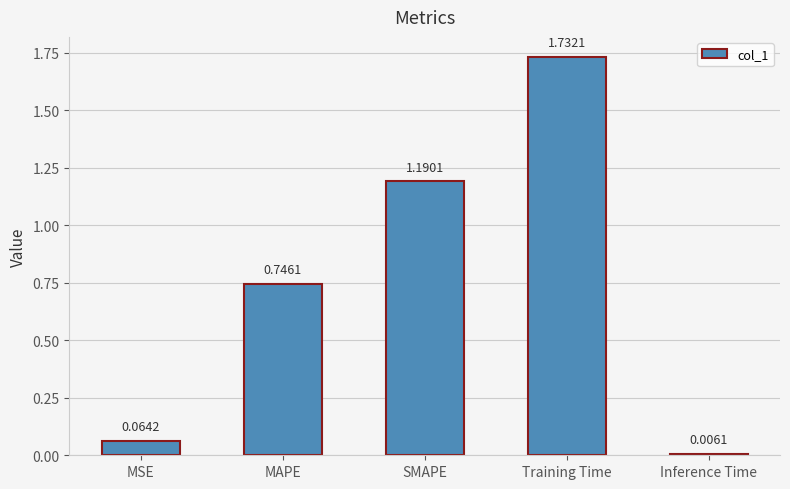

What is the change in value from MSE to MAPE?

+0.7